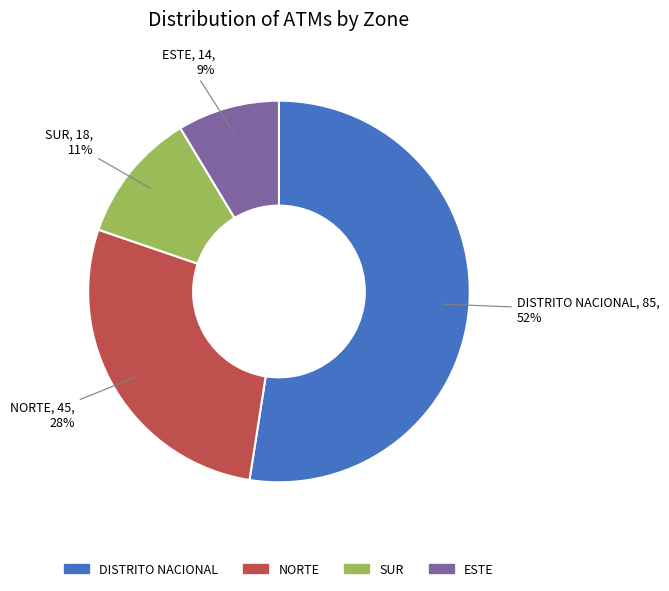

Between DISTRITO NACIONAL and NORTE, which is larger?

DISTRITO NACIONAL